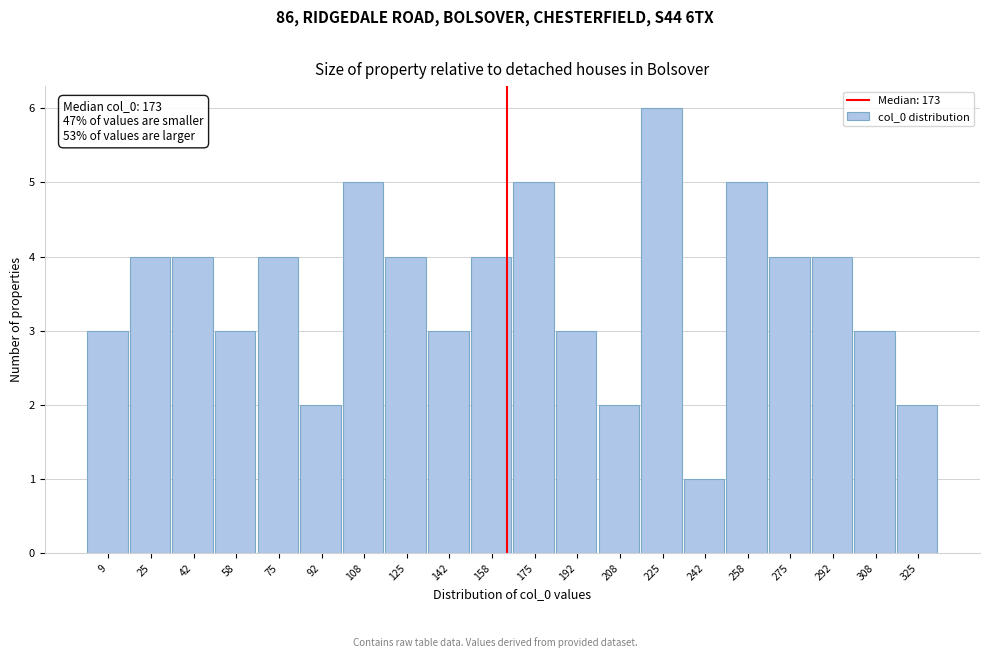

Reading left to right, extract all data points from this chart.

3	4	4	3	4	2	5	4	3	4	5	3	2	6	1	5	4	4	3	2